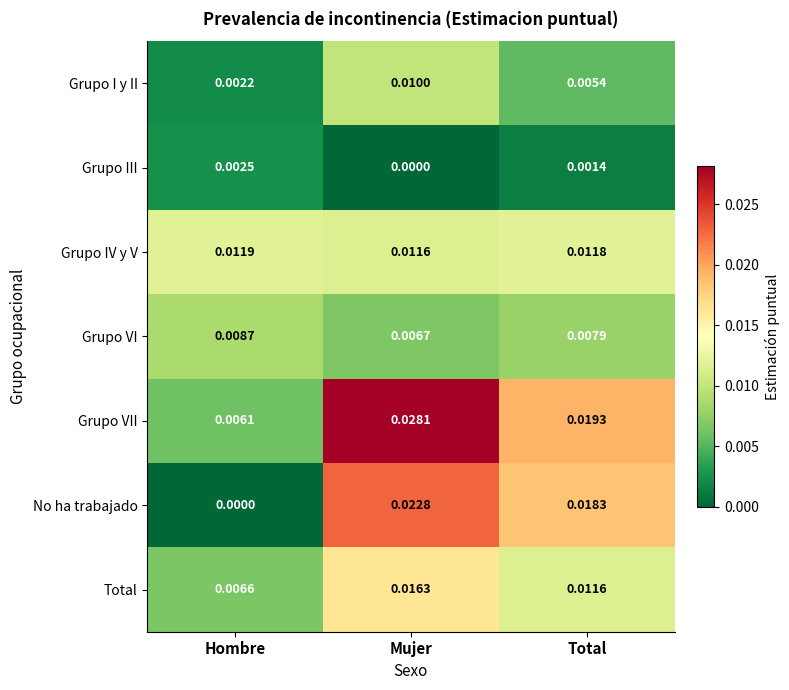

Rank the categories by Grupo IV y V value from lowest to highest.

Mujer, Total, Hombre